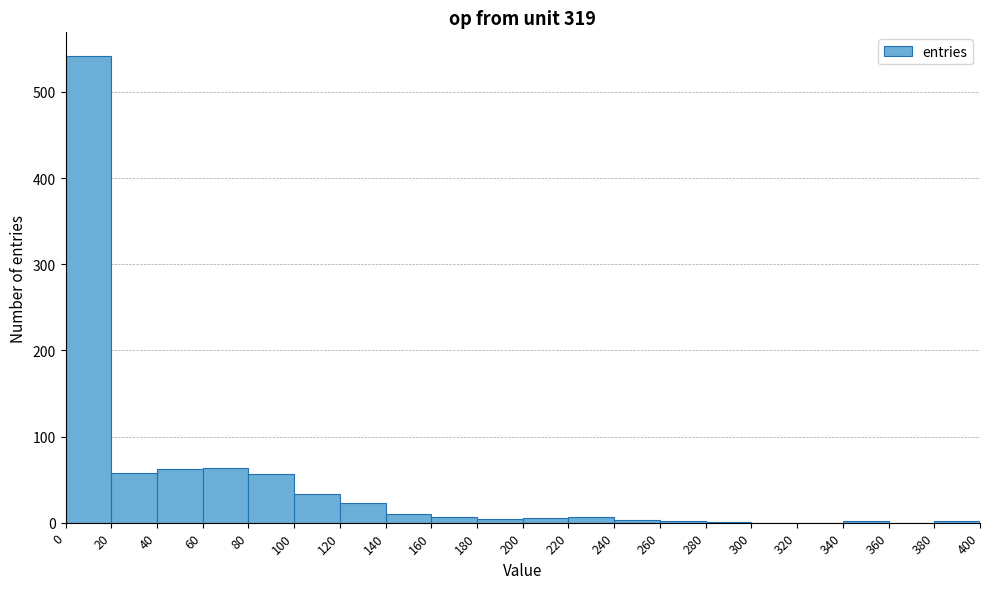

Reading left to right, transcribe this chart: for each bar, give the range it covers on the x-axis and its height. The values are not printed on the chart, so give them approximately, as read against the axis.

0 to 20: 540
20 to 40: 60
40 to 60: 60
60 to 80: 60
80 to 100: 60
100 to 120: 30
120 to 140: 20
140 to 160: 10
160 to 180: under 10
180 to 200: under 10
200 to 220: under 10
220 to 240: under 10
240 to 260: under 10
260 to 280: under 10
280 to 300: under 10
300 to 320: 0
320 to 340: 0
340 to 360: under 10
360 to 380: 0
380 to 400: under 10